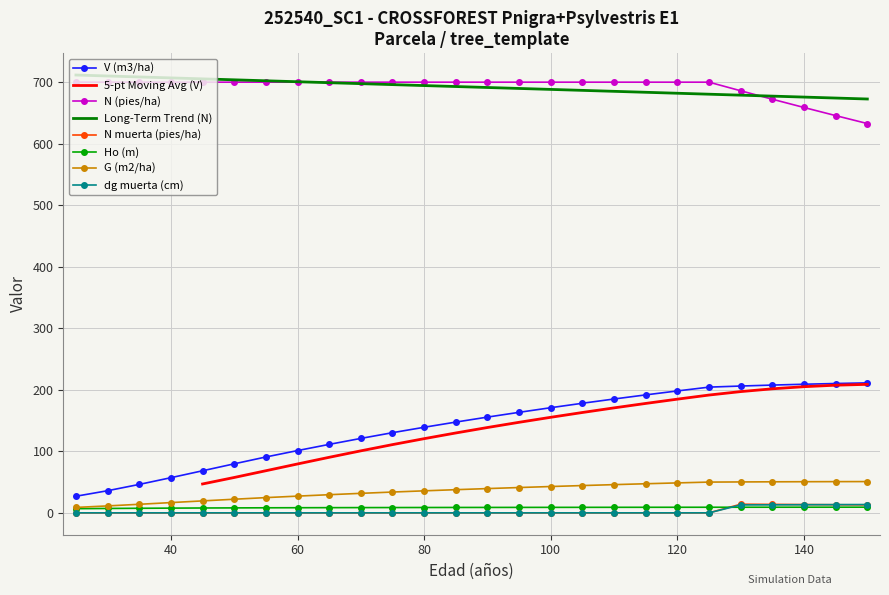

What is the difference between the maximum and minimum values in the V (m3/ha) series?

184.4